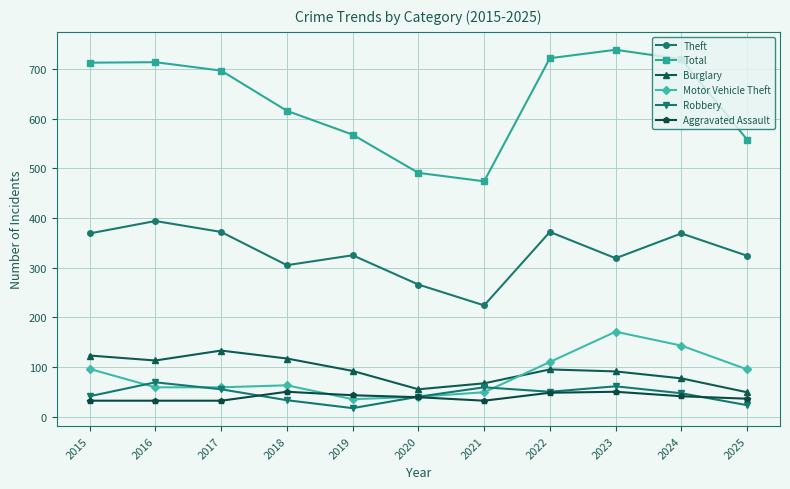

What is the spread (max minus min) of values at 2017?

665